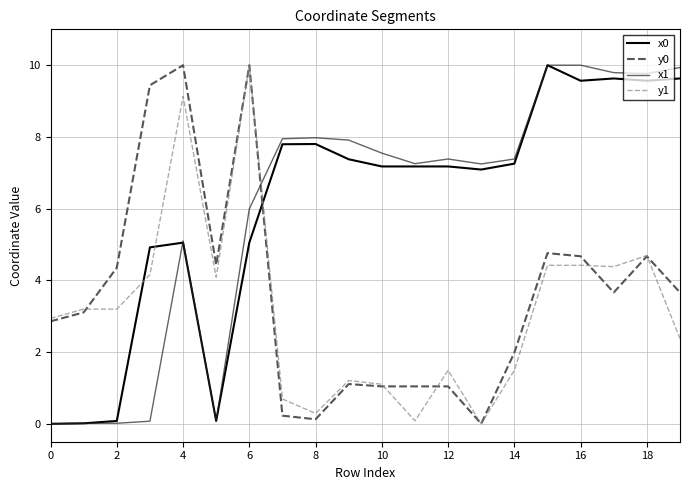

What is the maximum value shown in the chart?

10.0